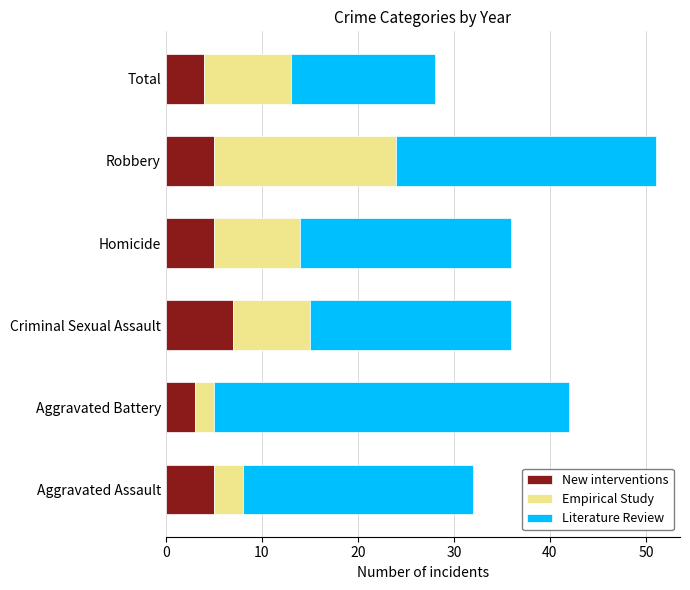

Read the New interventions value at Homicide.

5